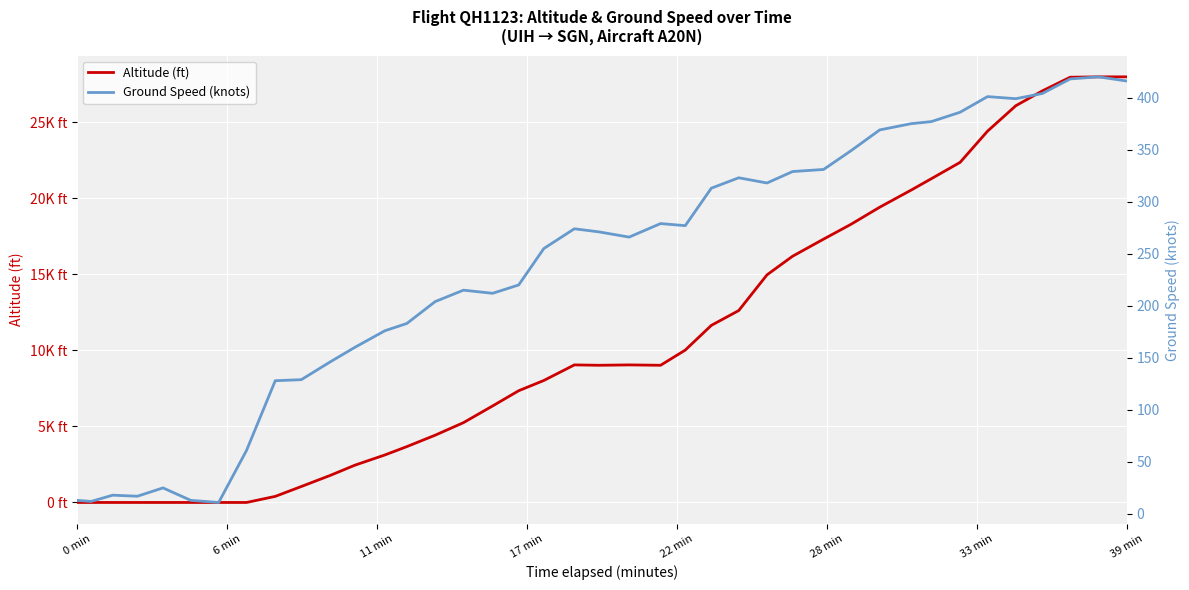

Is the value of Altitude (ft) at 10 greater than the value of Ground Speed (knots) at 23?

Yes